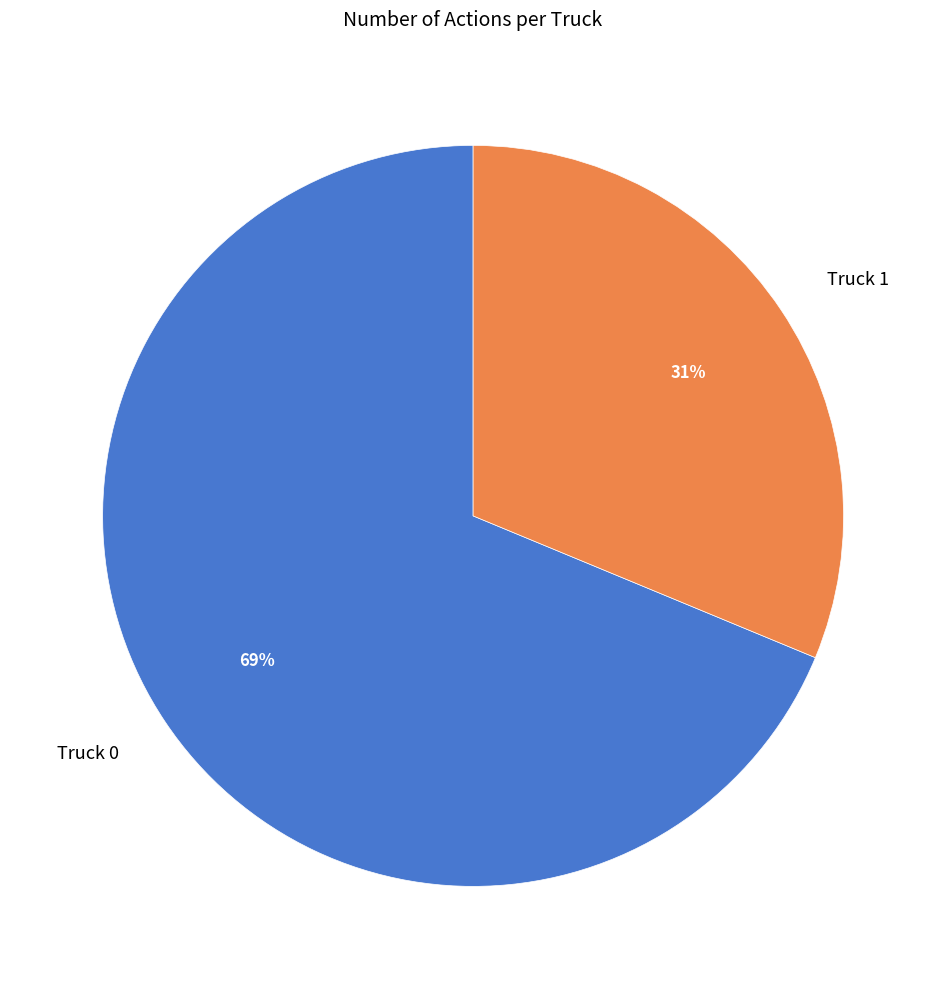

How many segments does this pie chart have?

2